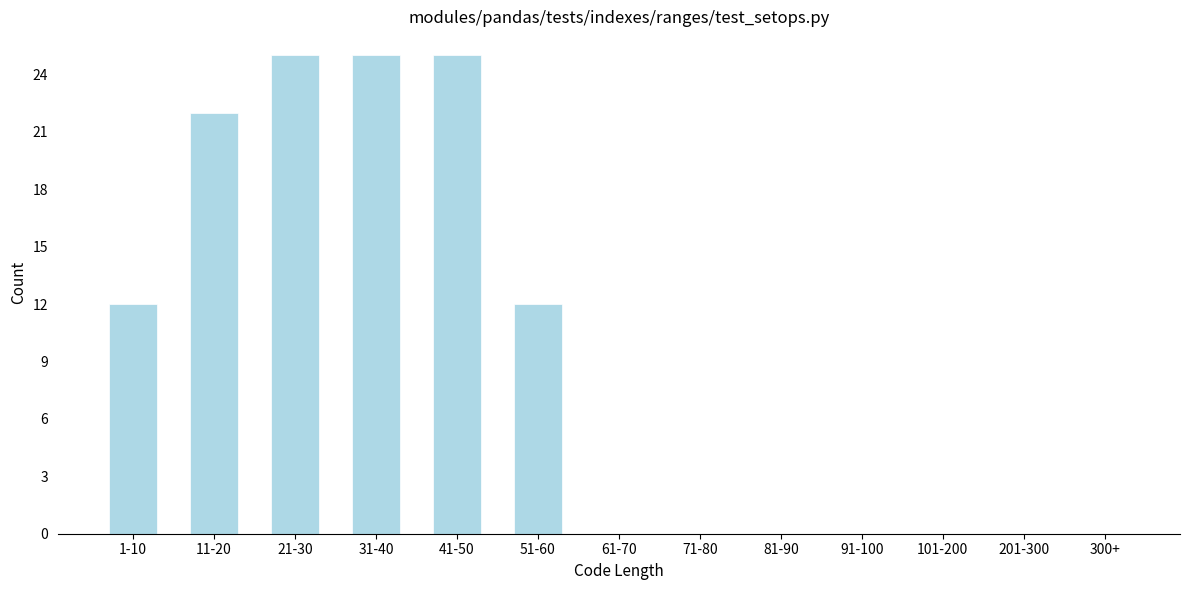

Reading left to right, transcribe all the data shown in this chart.

1-10=12	11-20=22	21-30=25	31-40=25	41-50=25	51-60=12	61-70=0	71-80=0	81-90=0	91-100=0	101-200=0	201-300=0	300+=0